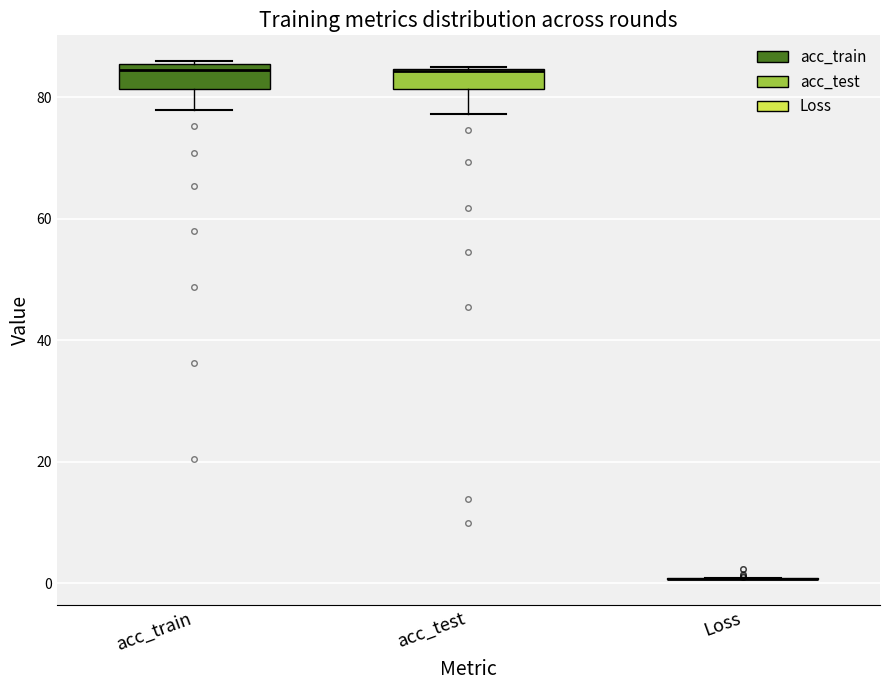

Where does the lower whisker of the box for acc_train end on the y-axis? The values are not printed on the chart, so give them approximately, as read against the axis.

78